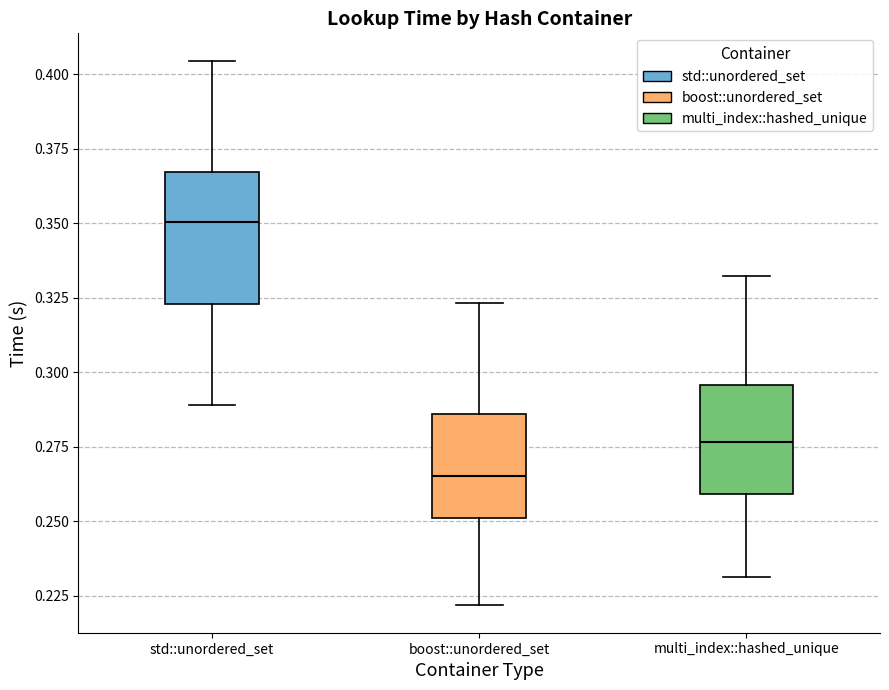

Comparing the boxes themselves (not the whiskers), which one is the tallest?

std::unordered_set